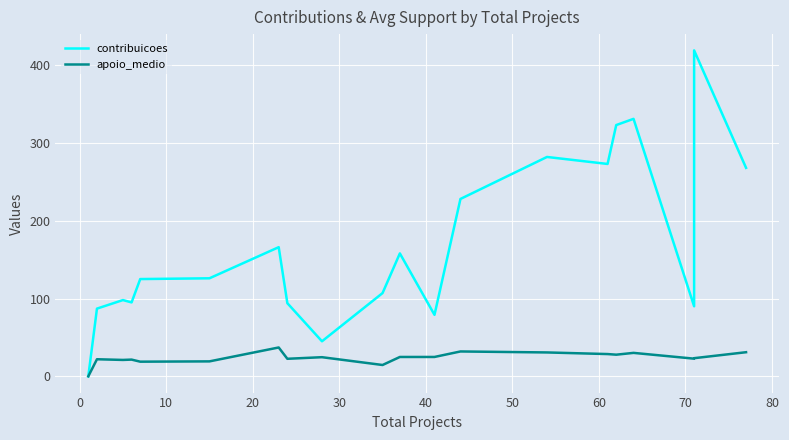

What are all the series names shown in the legend?

contribuicoes, apoio_medio